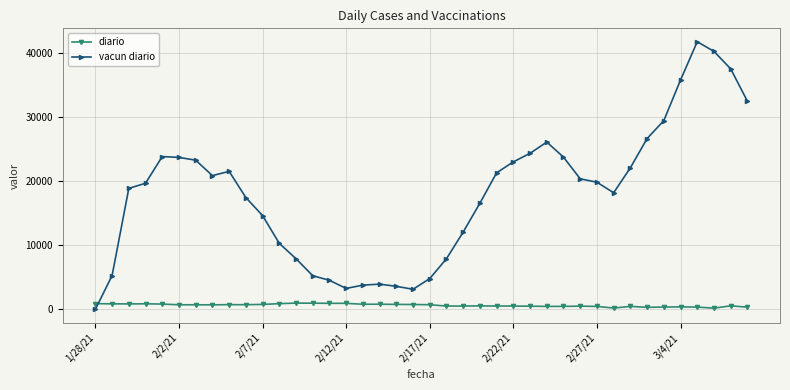

How many values in the vacun diario series are below 19874?

20